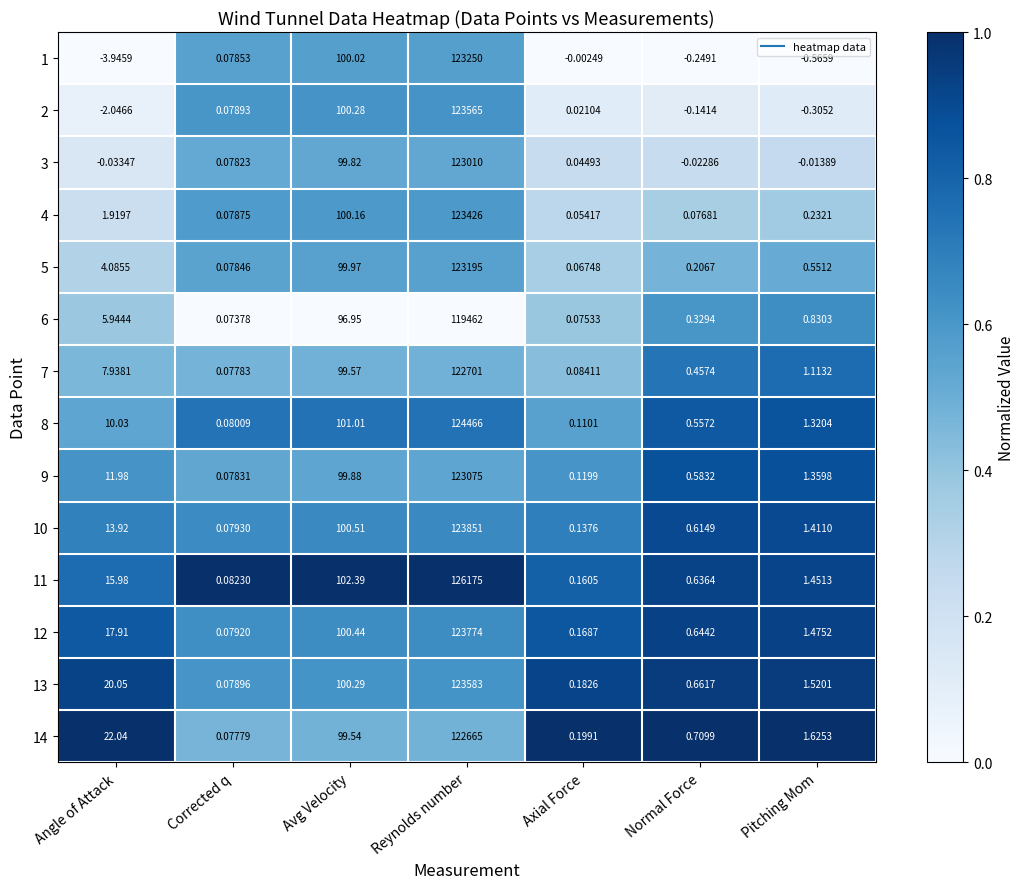

List the labels in order of 4 value, largest first.

Reynolds number, Avg Velocity, Angle of Attack, Pitching Mom, Corrected q, Normal Force, Axial Force